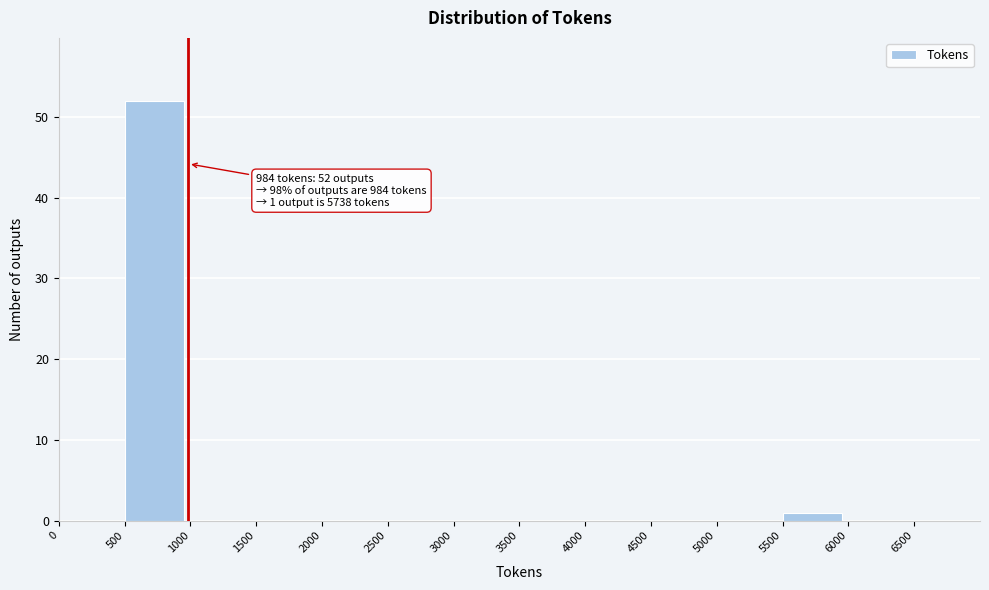

Over which range of the x-axis is the bar tallest?

500 to 1000